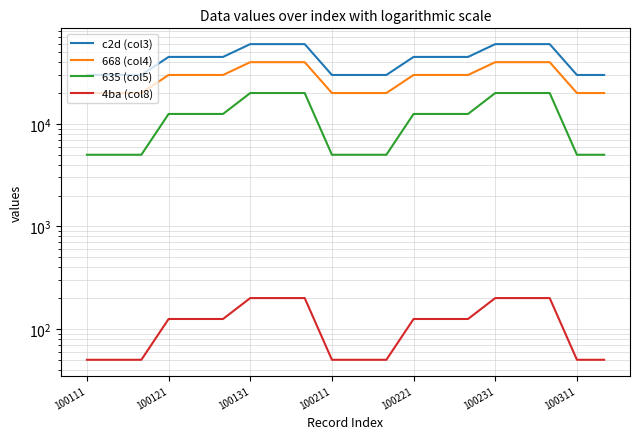

The 4ba (col8) series shows 320 at 17. True or false?

False